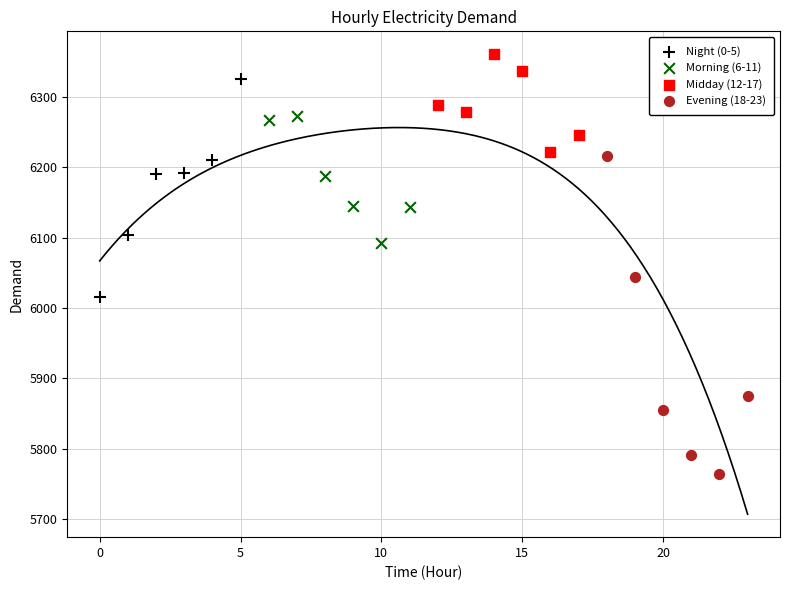

Which series has the largest Y range (max minus min)?

Evening (18-23)